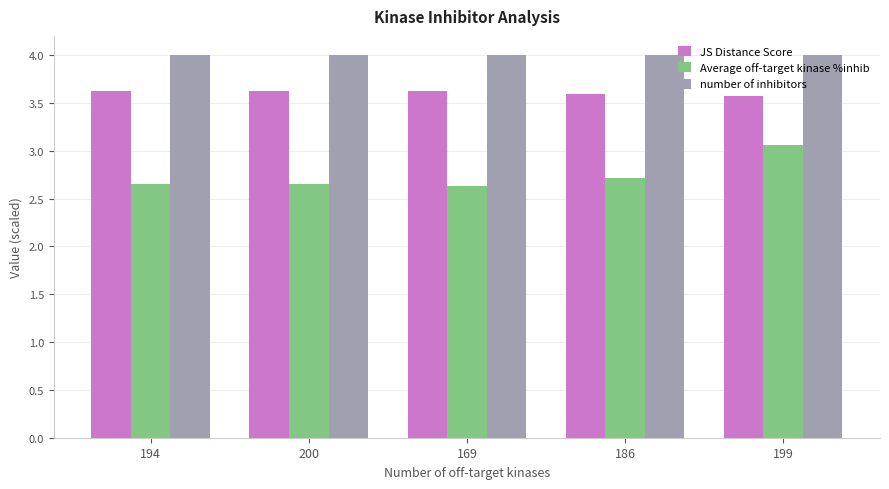

What is the average value of the number of inhibitors series?

4.0